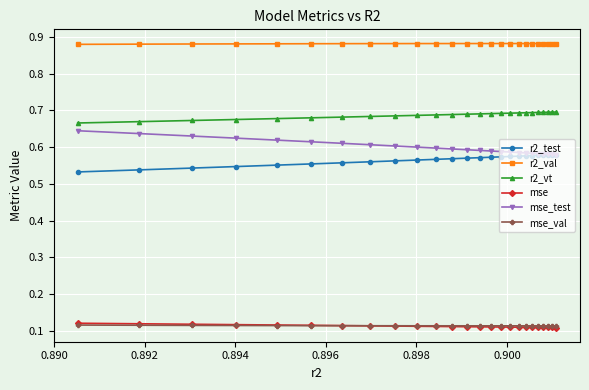

What are all the series names shown in the legend?

r2_test, r2_val, r2_vt, mse, mse_test, mse_val